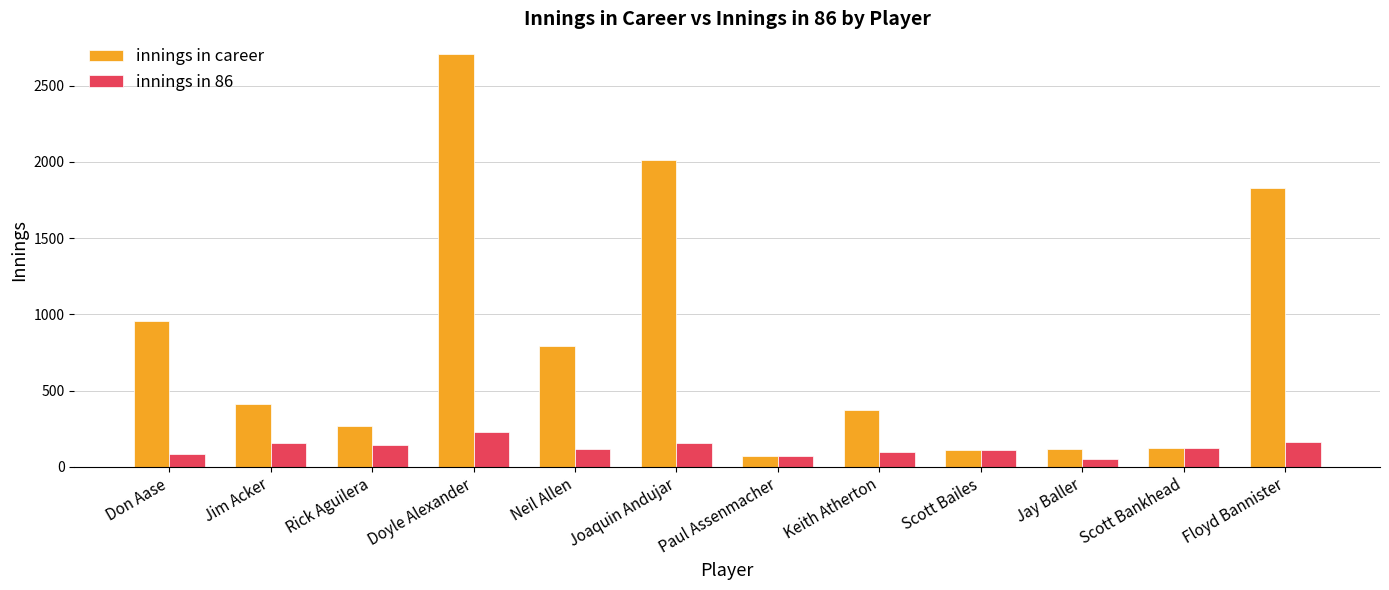

What is the difference between the innings in 86 values at Joaquin Andujar and Doyle Alexander?

73.0